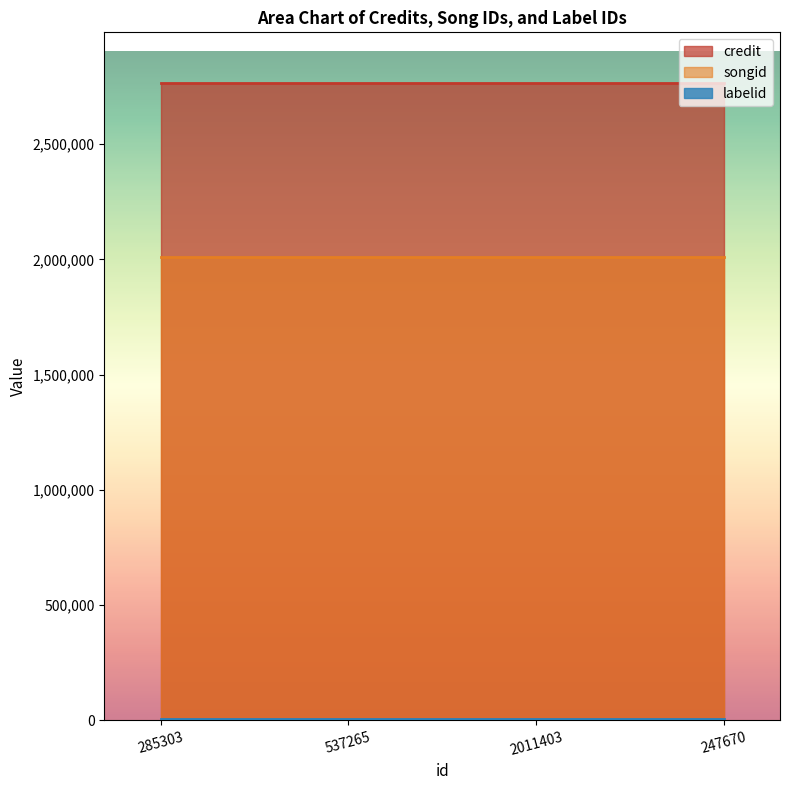

What is the difference between the highest and lowest values at 285303?

2760707